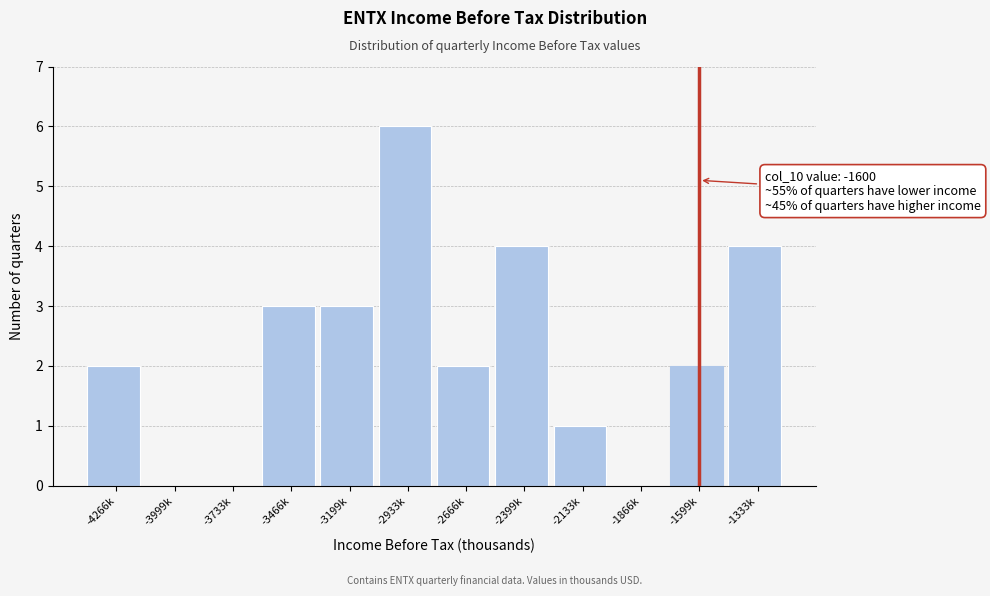

Reading right to left, extract all data points from this chart.

-1333k=4	-1599k=2	-1866k=0	-2133k=1	-2399k=4	-2666k=2	-2933k=6	-3199k=3	-3466k=3	-3733k=0	-3999k=0	-4266k=2